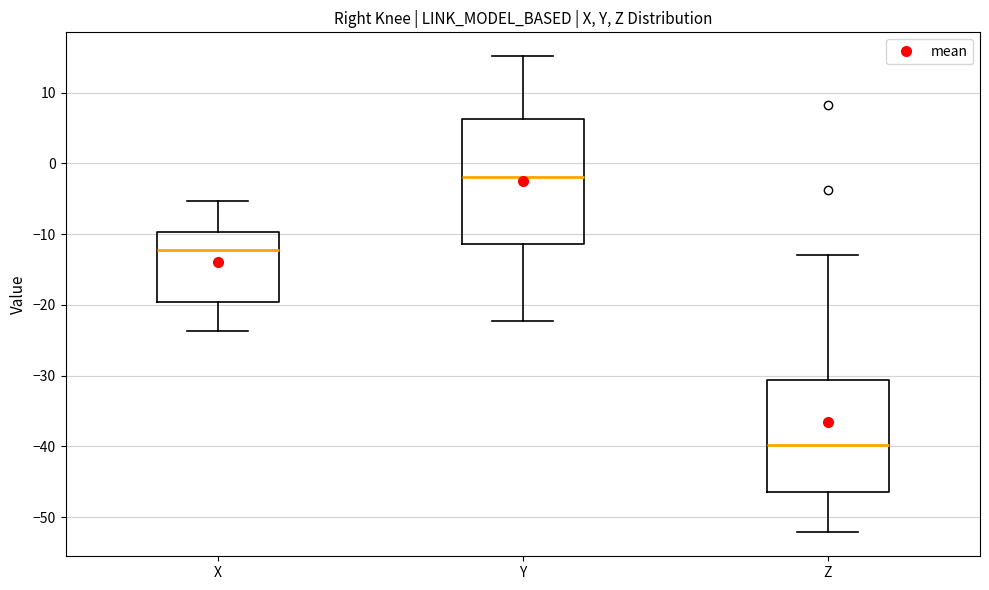

Which box's median line is the lowest?

Z